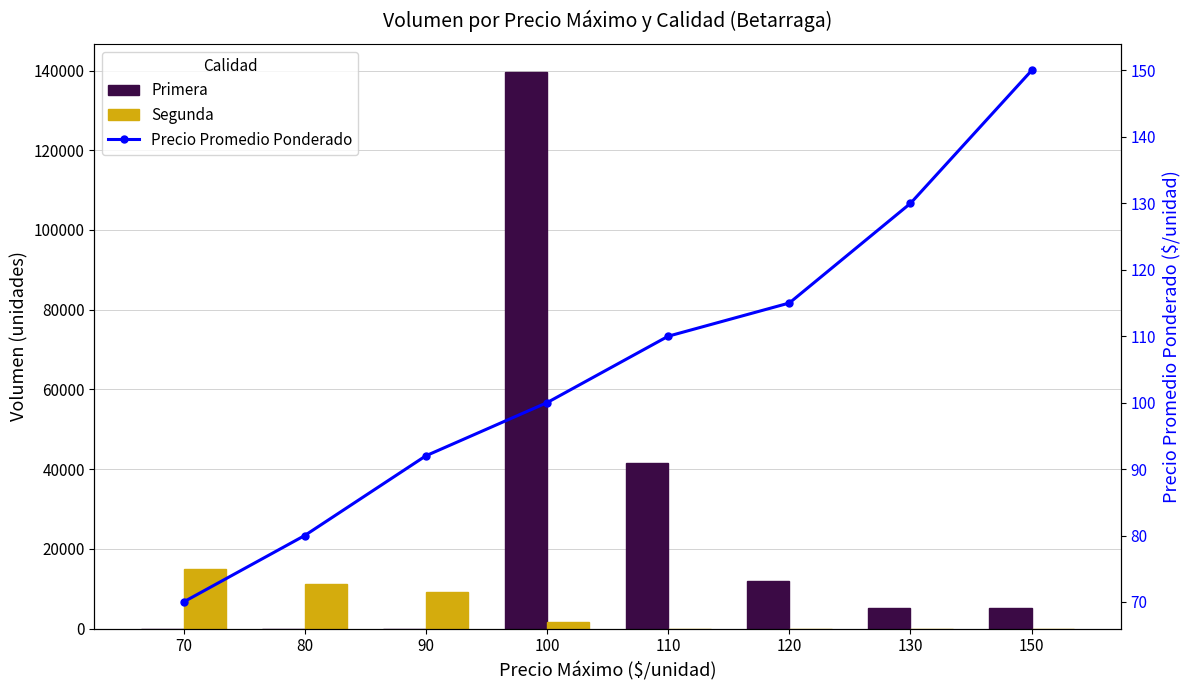

Which series has the largest range (max minus min)?

Primera